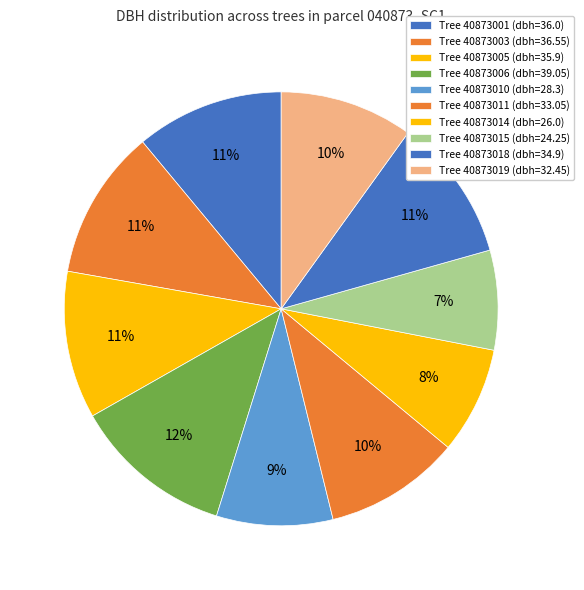

Which slice is the largest?

40873006